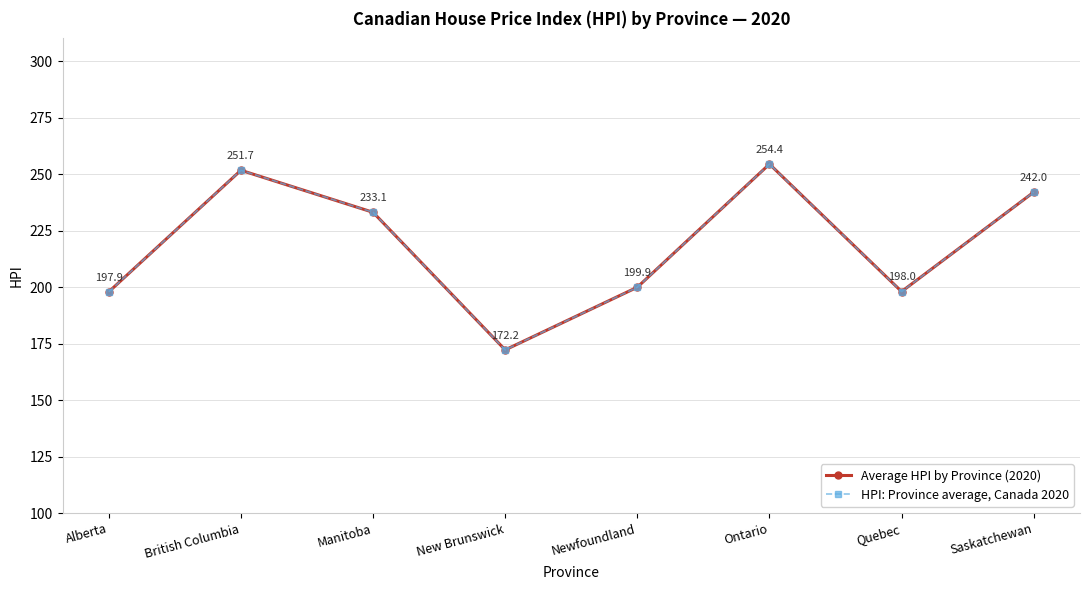

What is the difference between the maximum and minimum values in the HPI: Province average, Canada 2020 series?

82.2